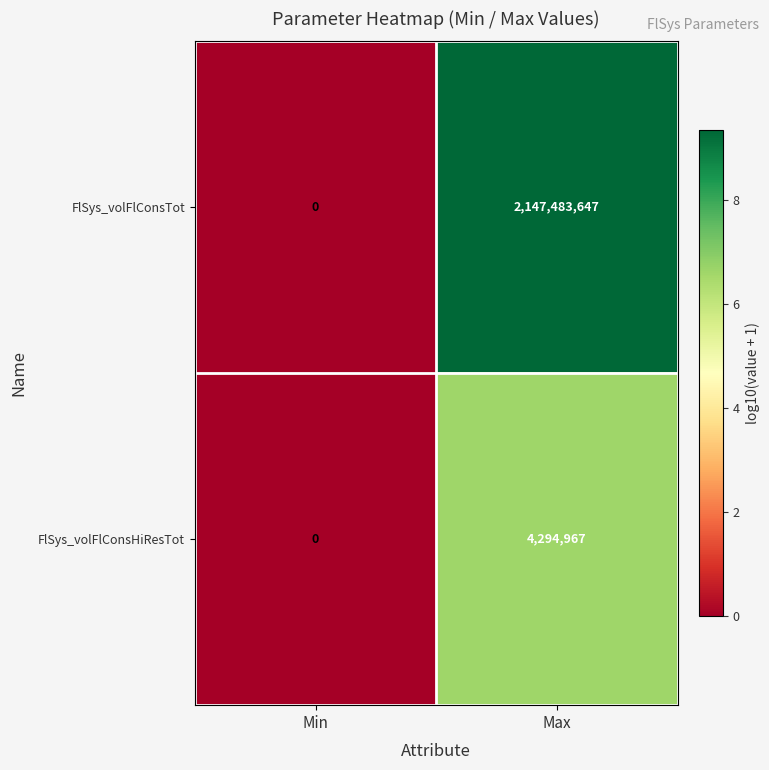

At which category does the chart reach its minimum across all series?

Min